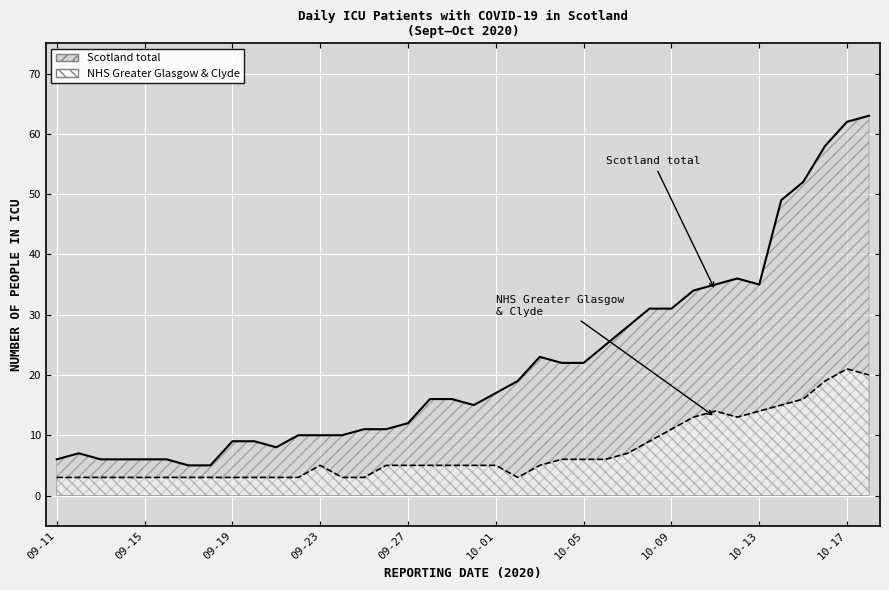

What is the value of the Scotland total point at the 13th from the left?

10